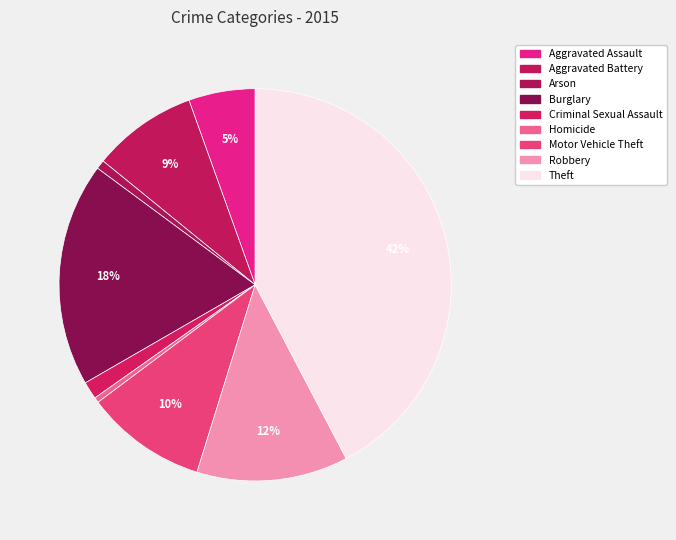

Is there any slice that represents more than half of the pie?

No